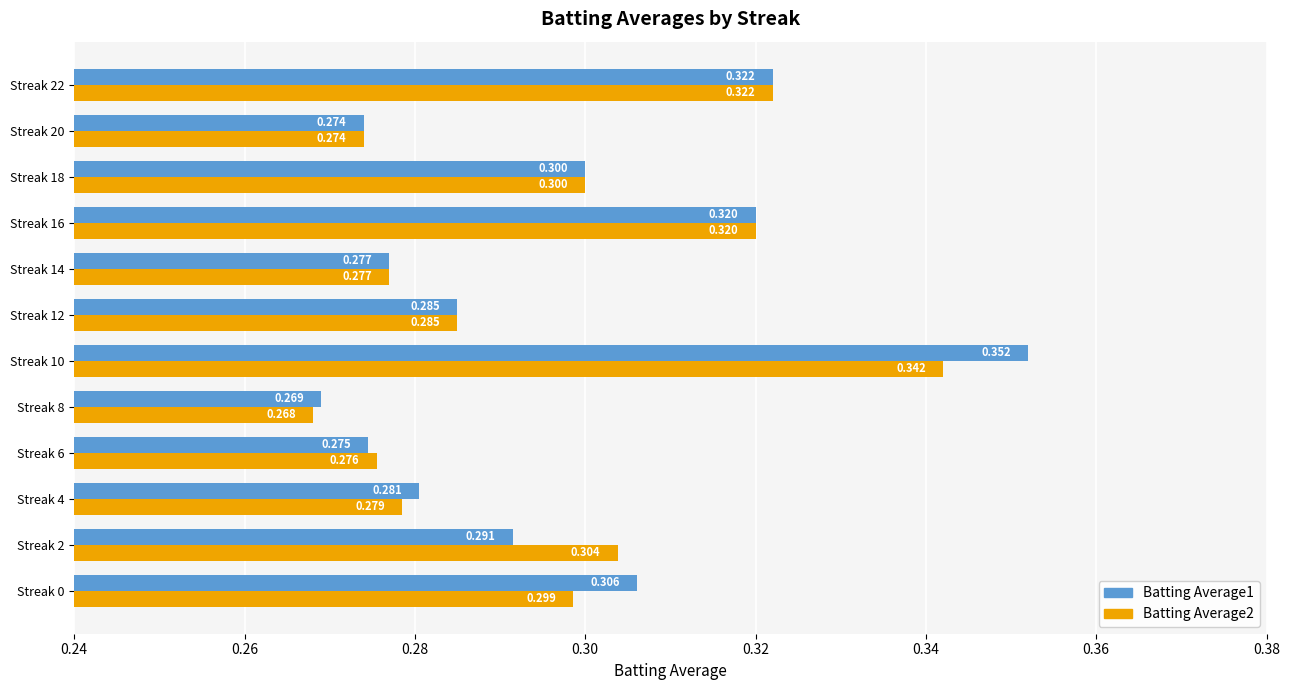

Is the value of Batting Average2 at Streak 20 greater than the value of Batting Average1 at Streak 2?

No